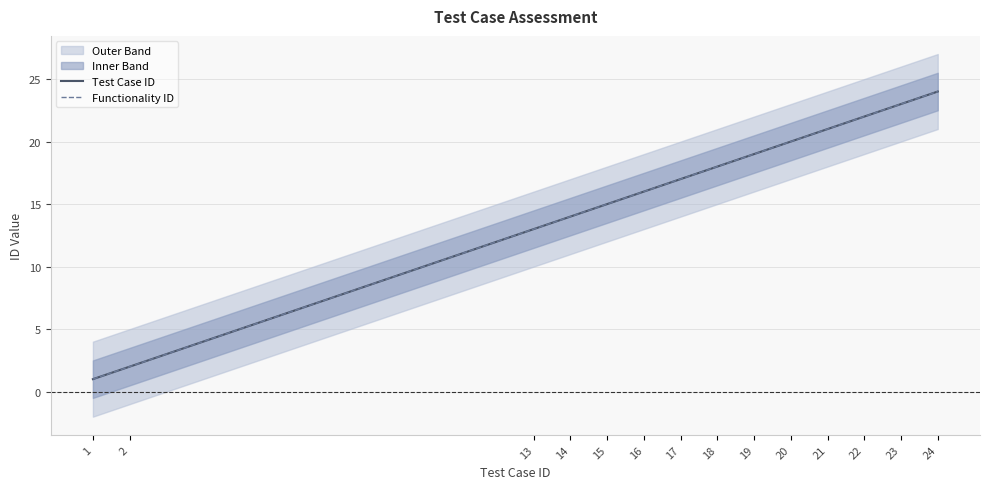

Which series has the largest range (max minus min)?

Test Case ID